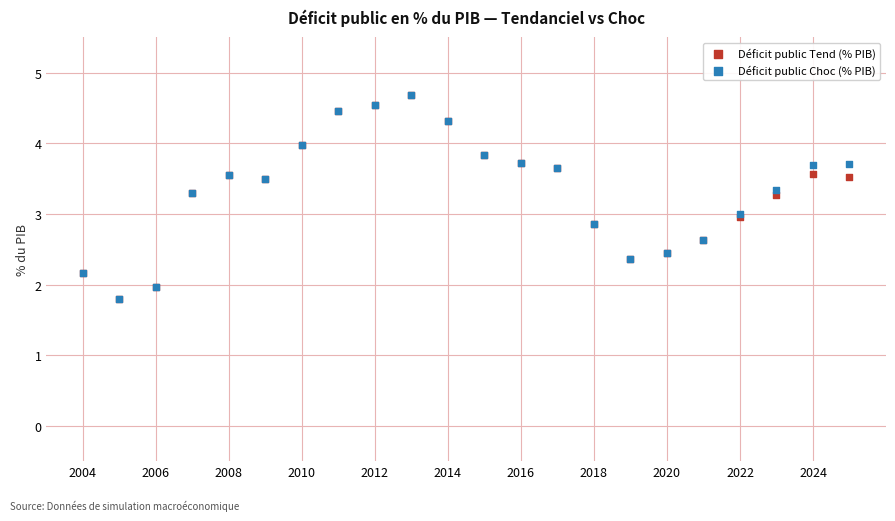

What are all the series names shown in the legend?

Déficit public Tend (% PIB), Déficit public Choc (% PIB)